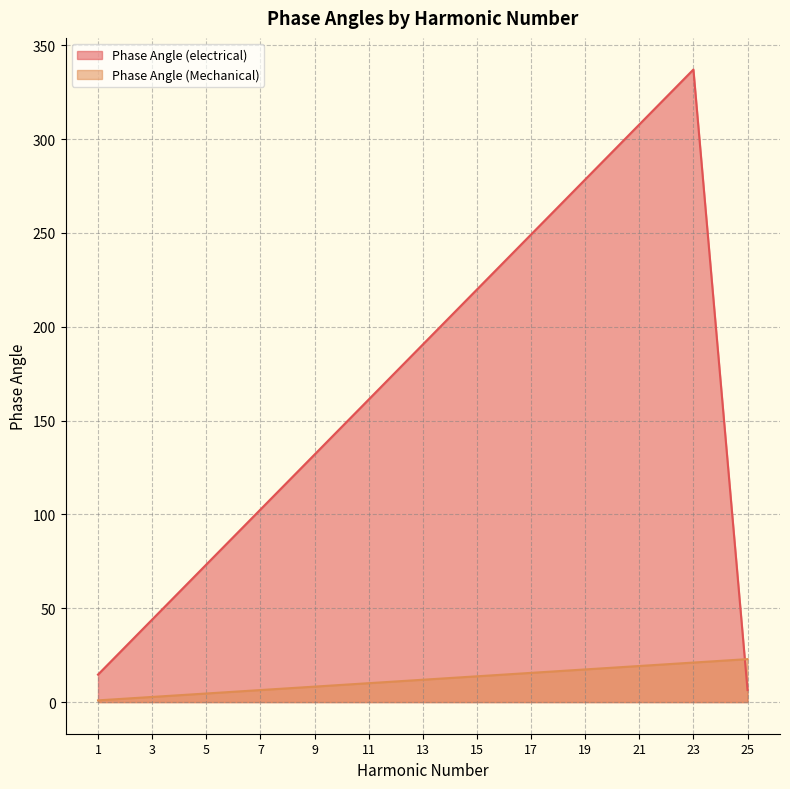

What is the sum of the Phase Angle (electrical) values at 11 and 13?

351.8